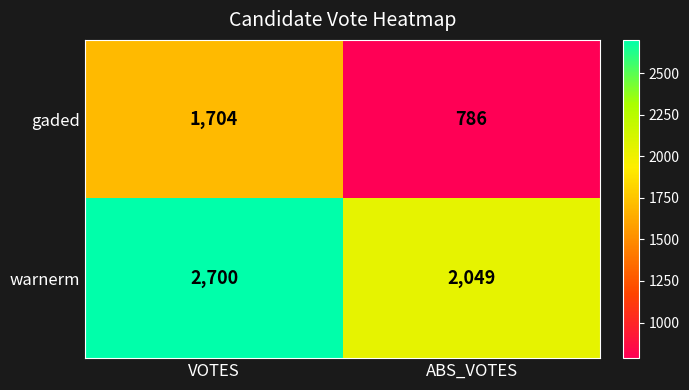

Is it true that gaded equals 1034 at VOTES?

False